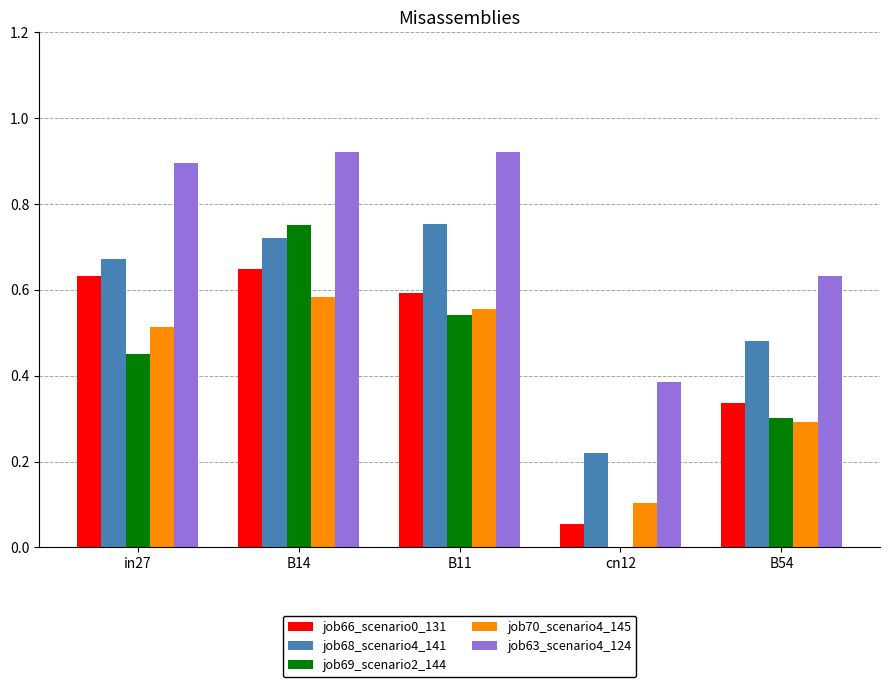

How many groups of bars are there?

5